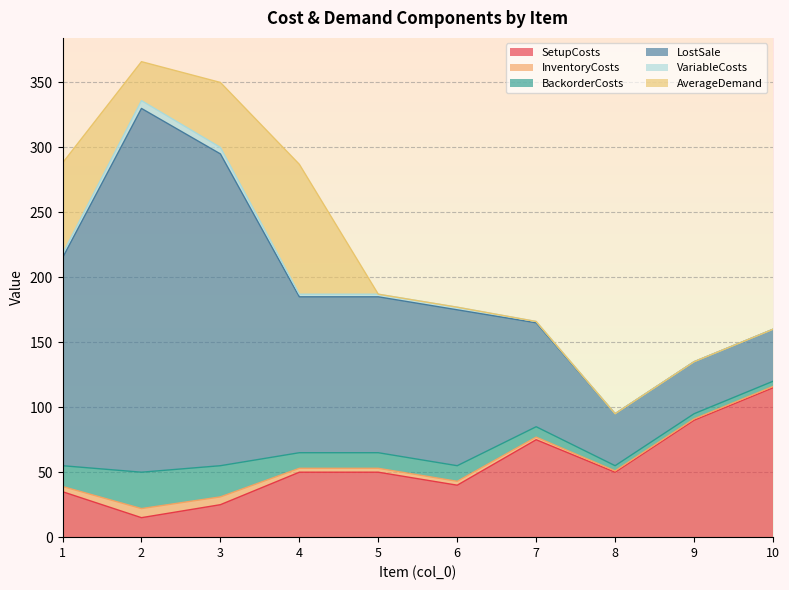

List the labels in order of AverageDemand value, largest first.

4, 1, 3, 2, 5, 6, 7, 8, 9, 10